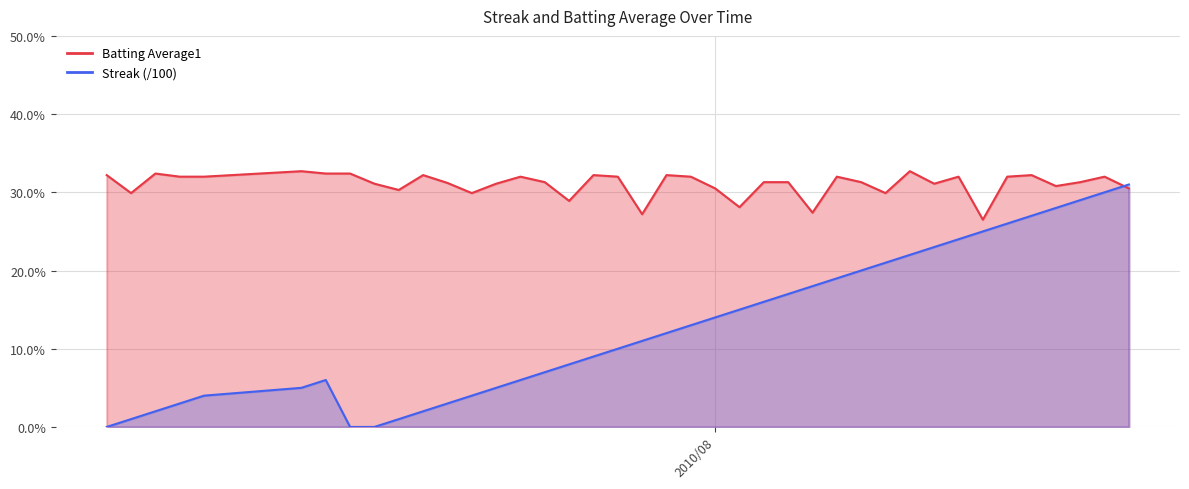

Where is the first local minimum for Batting Average1?

2010-07-08